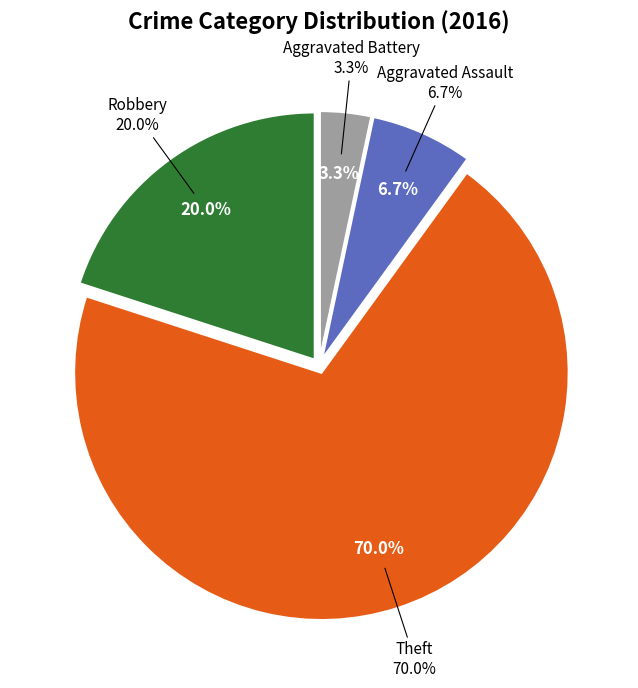

How many segments does this pie chart have?

4